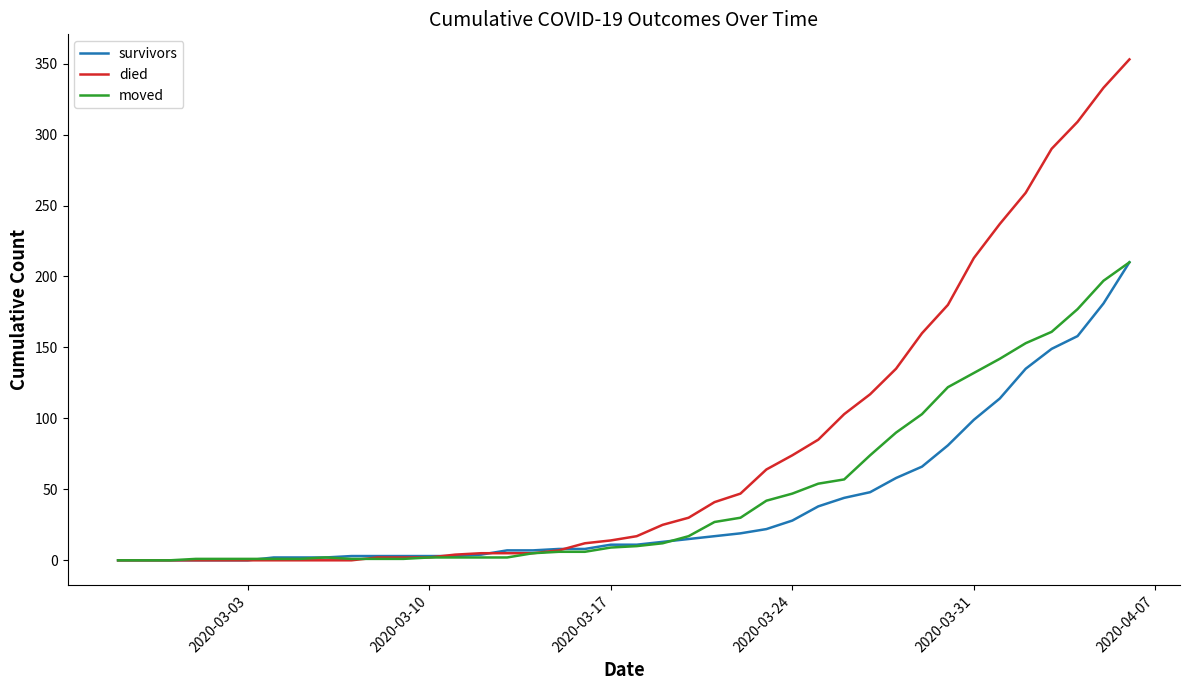

Which series has the largest range (max minus min)?

died